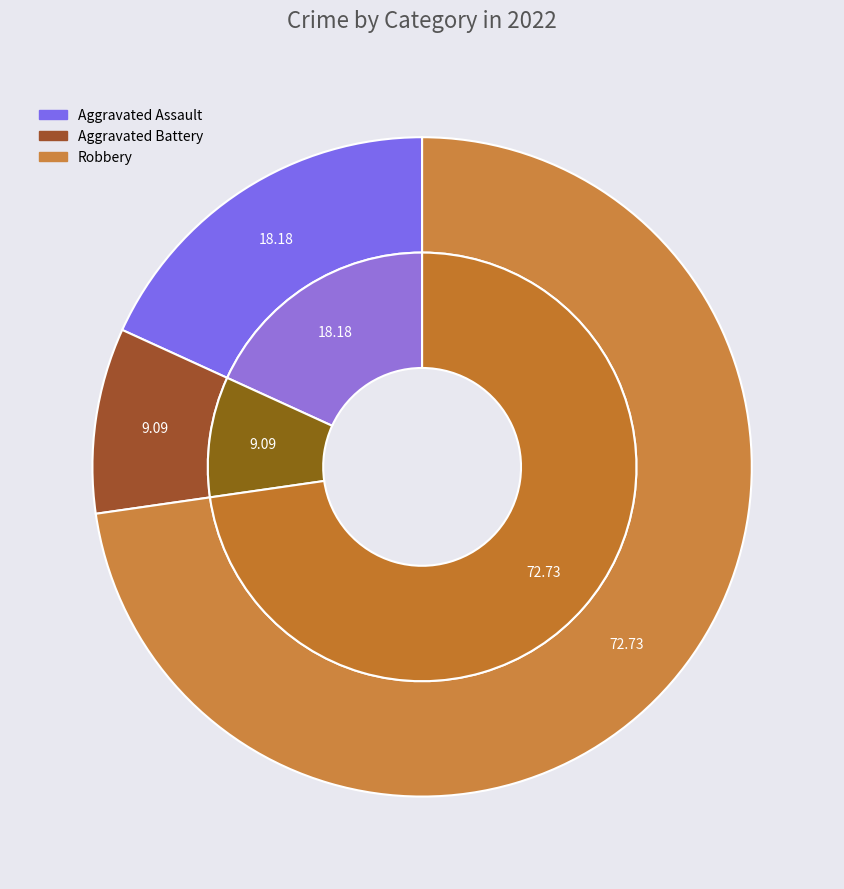

To the nearest percent, what portion does Robbery represent?

73%